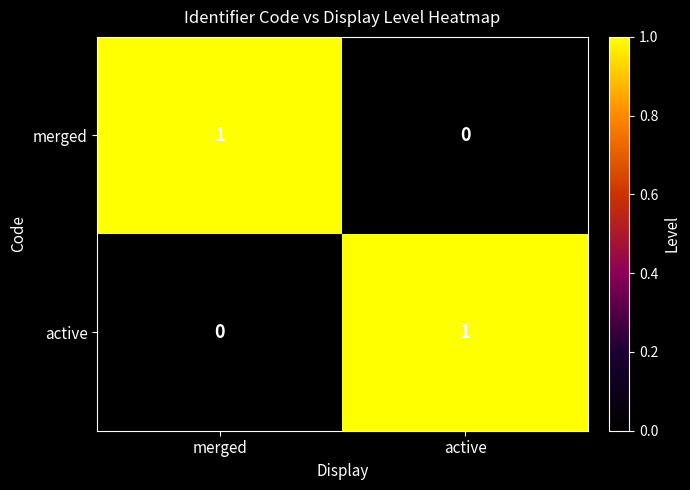

Reading left to right, extract all data points from this chart.

merged: merged=1	active=0
active: merged=0	active=1